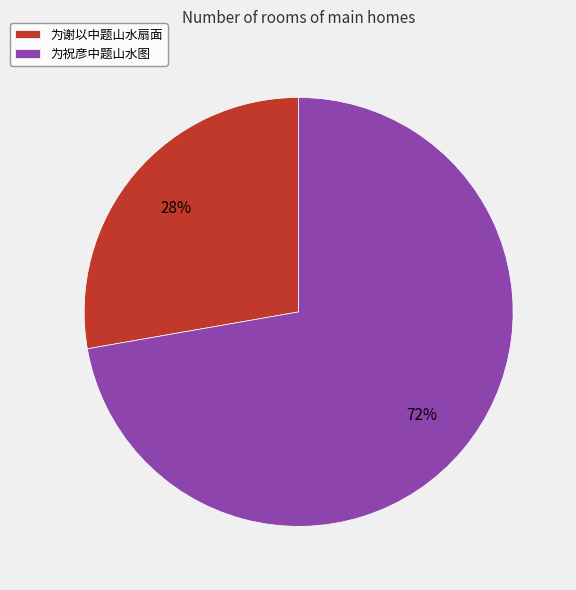

To the nearest percent, what is the difference between the largest and smallest slice percentages?

44%